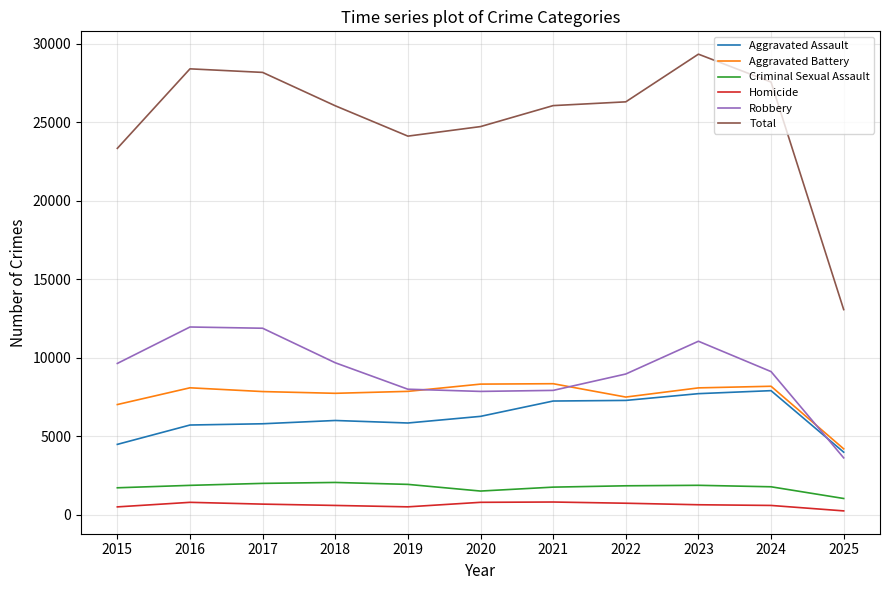

Which series has the largest total across all categories?

Total